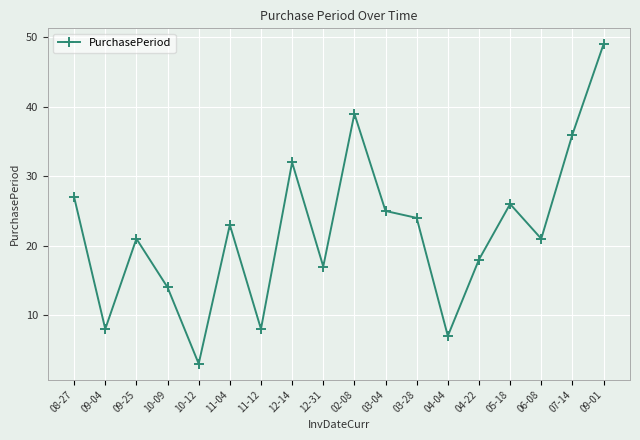

Between 04-04 and 09-04, which is larger?

09-04